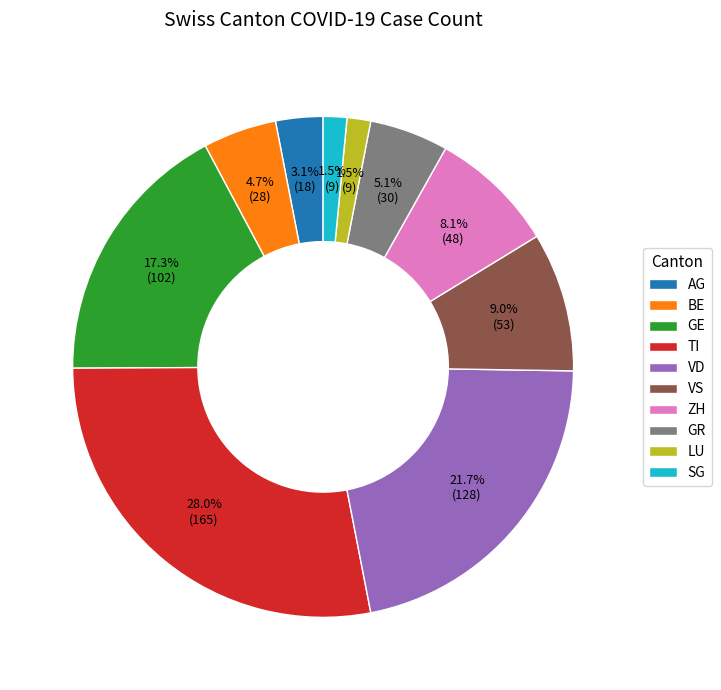

Count the number of slices in the pie.

10